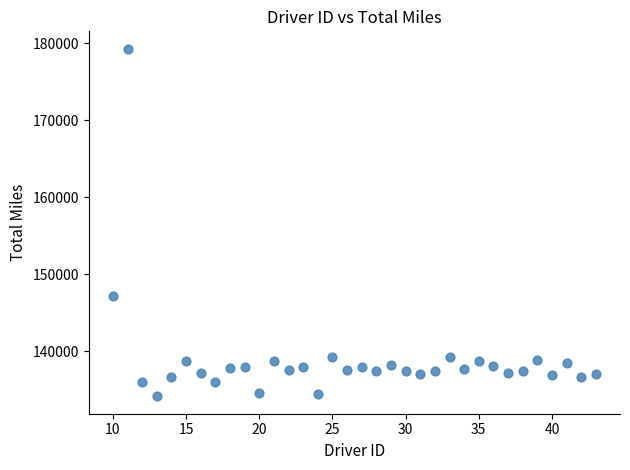

What Y value in the scatter plot is closest to 156713?

147150